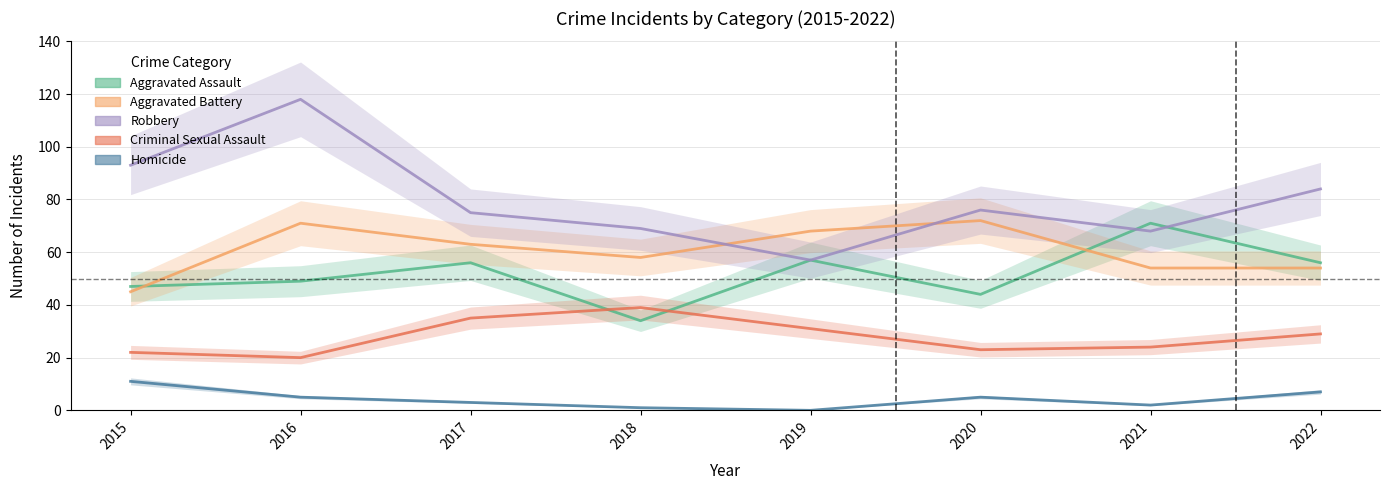

Reading right to left, extract all data points from this chart.

Aggravated Assault: 2022=56	2021=71	2020=44	2019=57	2018=34	2017=56	2016=49	2015=47
Aggravated Battery: 2022=54	2021=54	2020=72	2019=68	2018=58	2017=63	2016=71	2015=45
Robbery: 2022=84	2021=68	2020=76	2019=57	2018=69	2017=75	2016=118	2015=93
Criminal Sexual Assault: 2022=29	2021=24	2020=23	2019=31	2018=39	2017=35	2016=20	2015=22
Homicide: 2022=7	2021=2	2020=5	2019=0	2018=1	2017=3	2016=5	2015=11